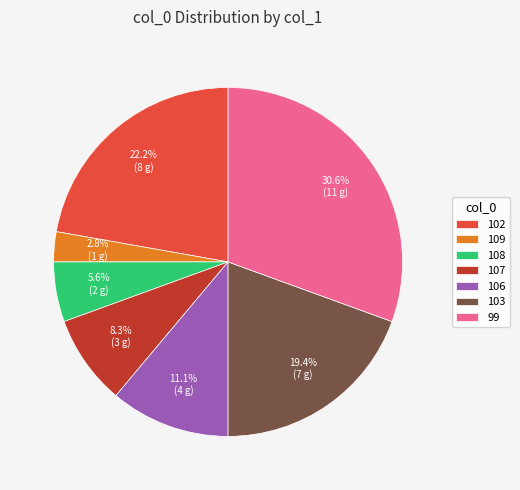

Combined, do 102 and 99 account for over 50%?

Yes